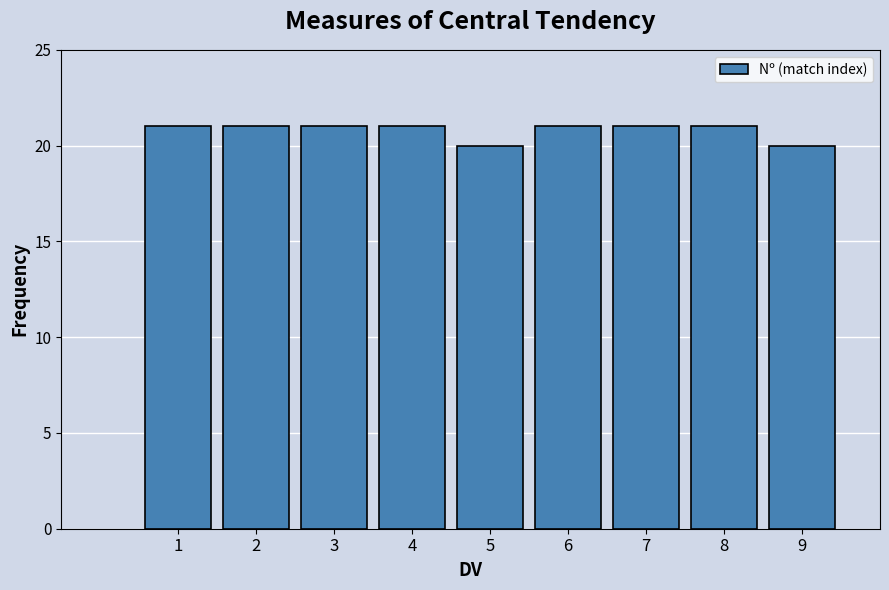

Reading left to right, extract all data points from this chart.

1=21	2=21	3=21	4=21	5=20	6=21	7=21	8=21	9=20